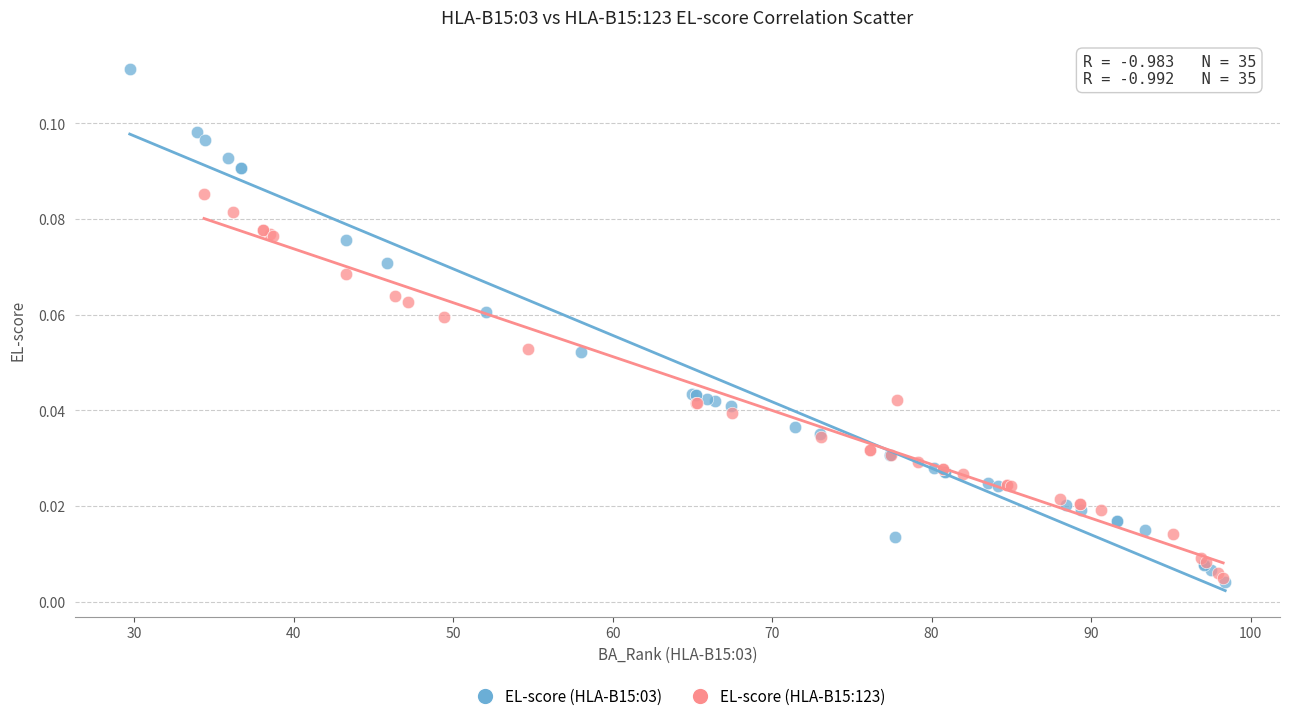

Which series has the widest spread of Y values?

EL-score (HLA-B15:03)